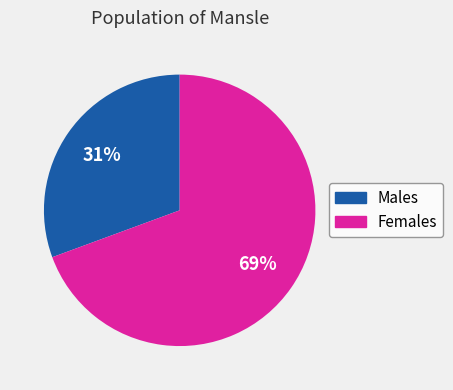

How many segments does this pie chart have?

2